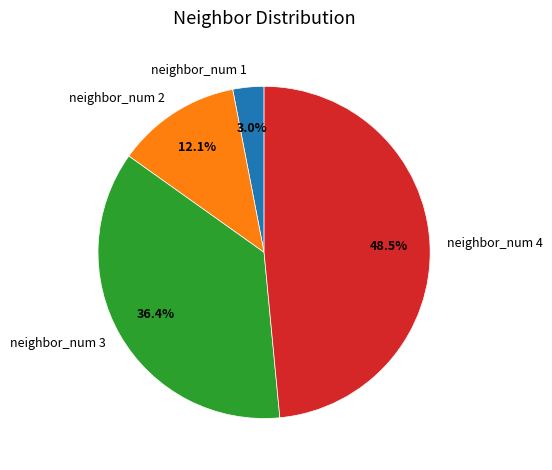

Between neighbor_num 3 and neighbor_num 4, which is larger?

neighbor_num 4